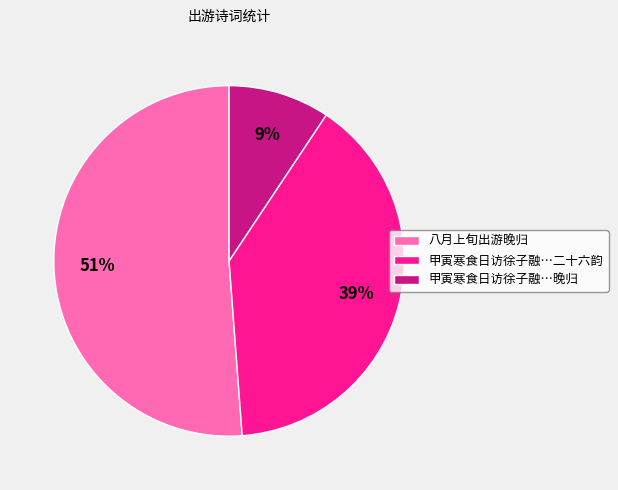

Which slice is the smallest?

甲寅寒食日访徐子融…晚归